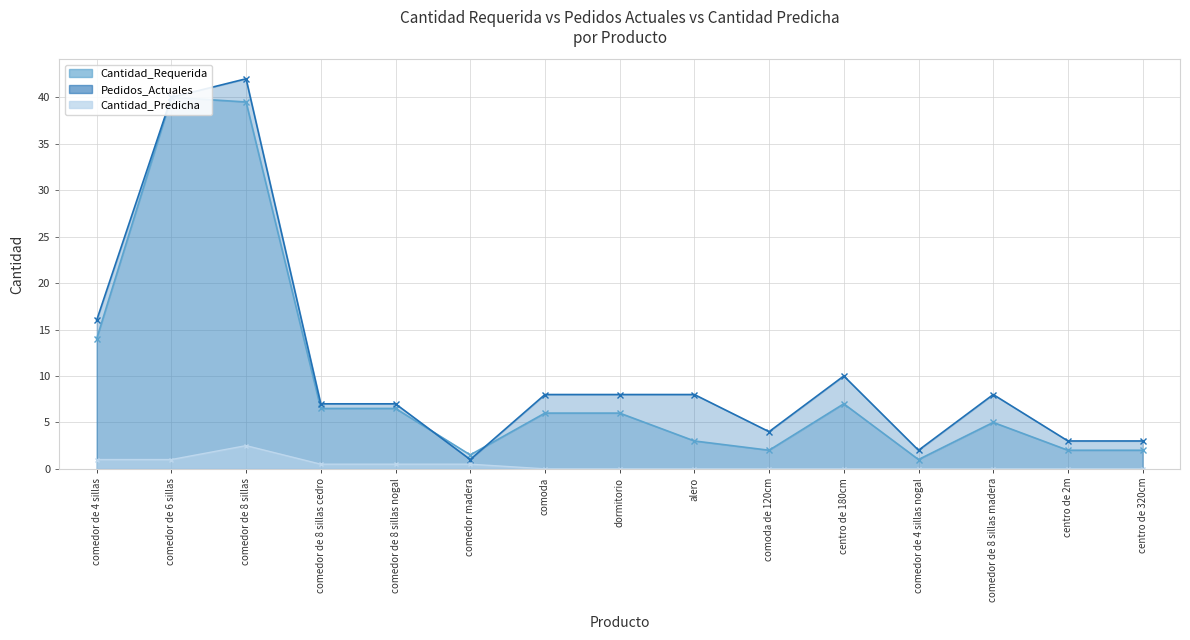

Reading right to left, what are all the values shown in this chart?

Cantidad_Requerida: centro de 320cm=2.0	centro de 2m=2.0	comedor de 8 sillas madera=5.0	comedor de 4 sillas nogal=1.0	centro de 180cm=7.0	comoda de 120cm=2.0	alero=3.0	dormitorio=6.0	comoda=6.0	comedor madera=1.5	comedor de 8 sillas nogal=6.5	comedor de 8 sillas cedro=6.5	comedor de 8 sillas=39.5	comedor de 6 sillas=40.0	comedor de 4 sillas=14.0
Pedidos_Actuales: centro de 320cm=3.0	centro de 2m=3.0	comedor de 8 sillas madera=8.0	comedor de 4 sillas nogal=2.0	centro de 180cm=10.0	comoda de 120cm=4.0	alero=8.0	dormitorio=8.0	comoda=8.0	comedor madera=1.0	comedor de 8 sillas nogal=7.0	comedor de 8 sillas cedro=7.0	comedor de 8 sillas=42.0	comedor de 6 sillas=40.0	comedor de 4 sillas=16.0
Cantidad_Predicha: centro de 320cm=0.0	centro de 2m=0.0	comedor de 8 sillas madera=0.0	comedor de 4 sillas nogal=0.0	centro de 180cm=0.0	comoda de 120cm=0.0	alero=0.0	dormitorio=0.0	comoda=0.0	comedor madera=0.5	comedor de 8 sillas nogal=0.5	comedor de 8 sillas cedro=0.5	comedor de 8 sillas=2.5	comedor de 6 sillas=1.0	comedor de 4 sillas=1.0